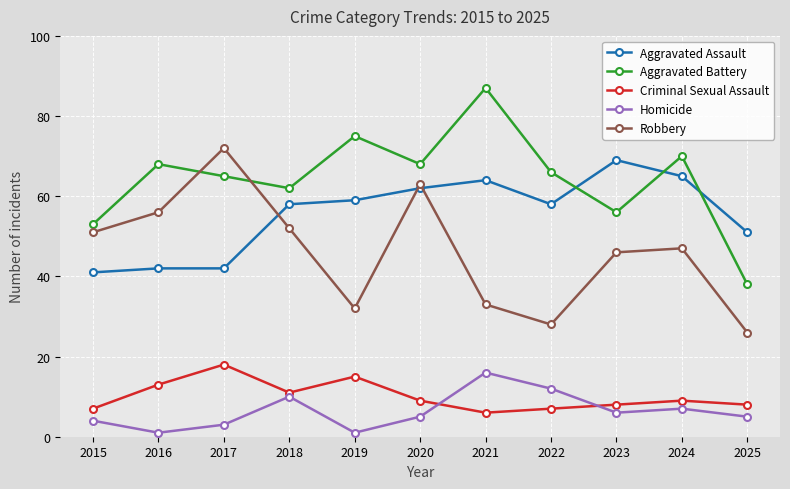

What is the value of the Criminal Sexual Assault point at the 10th from the left?

9